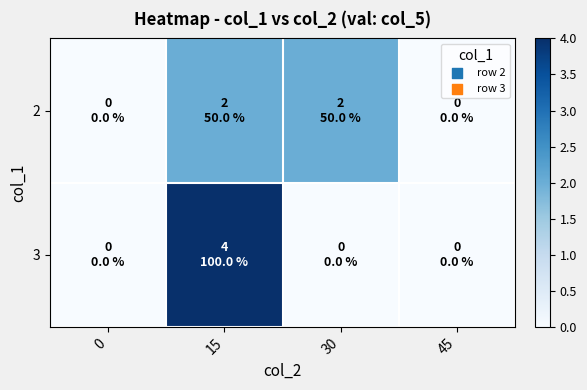

List the series in order of their peak value, highest first.

3, 2